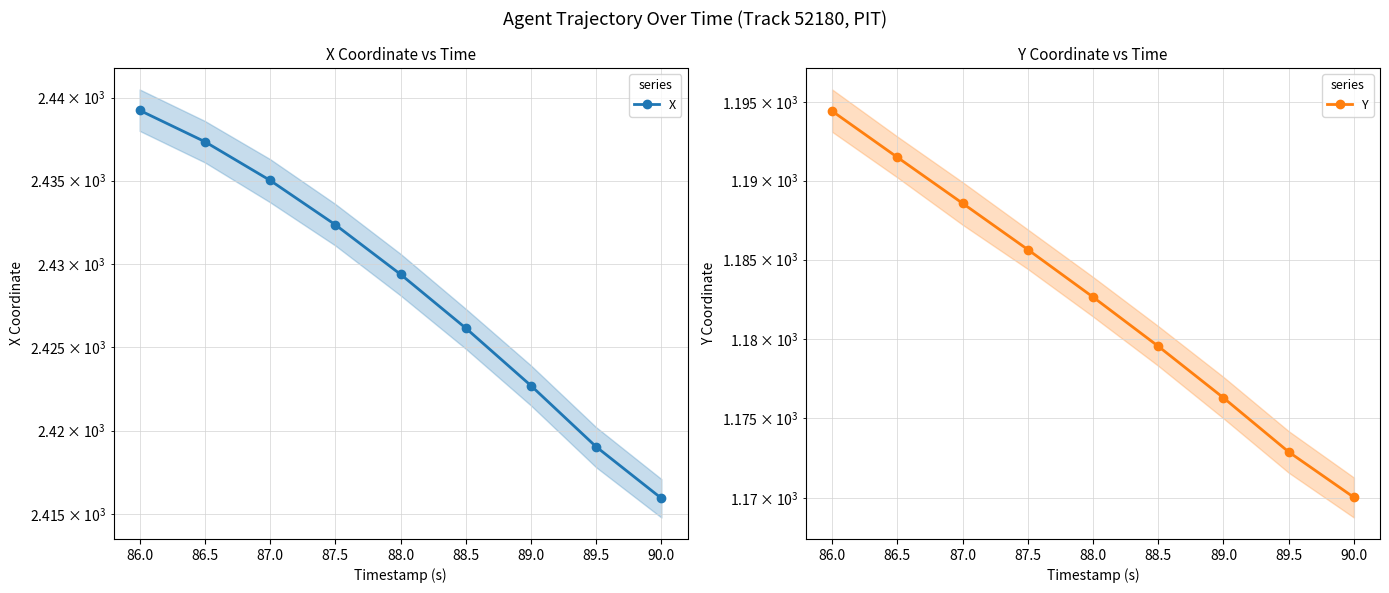

Reading right to left, extract all data points from this chart.

X: 2415.9	2419.0	2422.7	2426.1	2429.4	2432.3	2435.0	2437.3	2439.2
Y: 1170.1	1172.9	1176.3	1179.5	1182.6	1185.6	1188.6	1191.5	1194.4